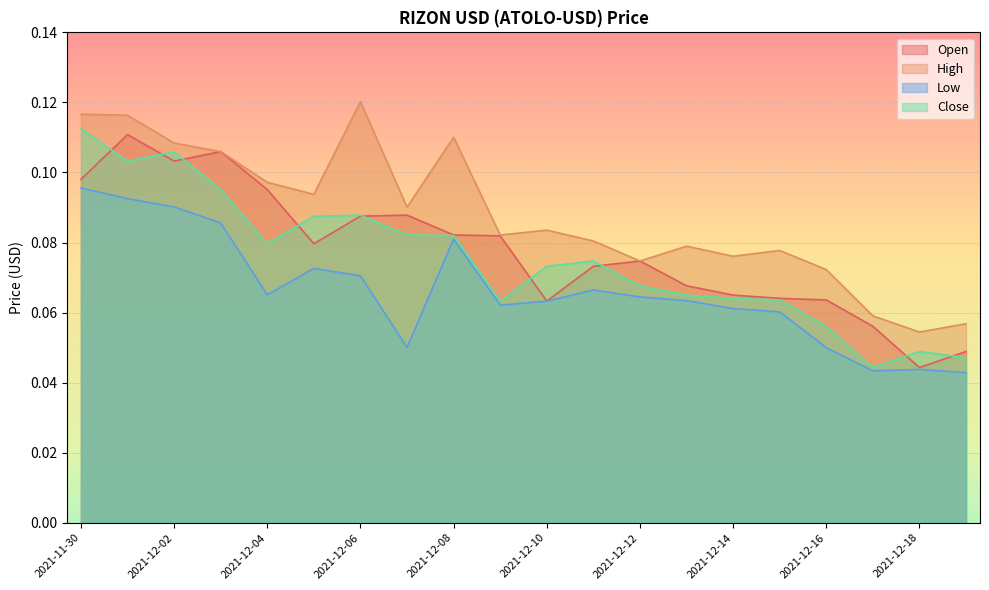

How many interior local valleys does the Low series have?

4